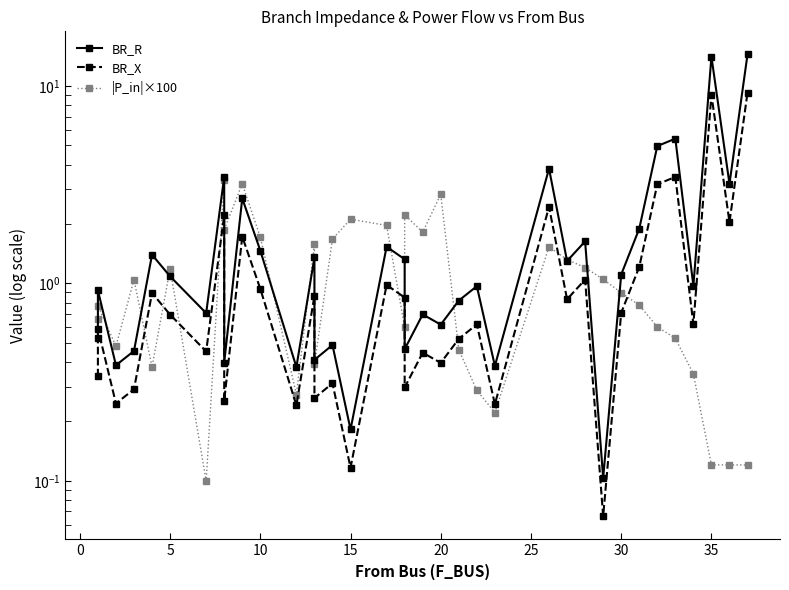

Does the chart have visible grid lines?

No